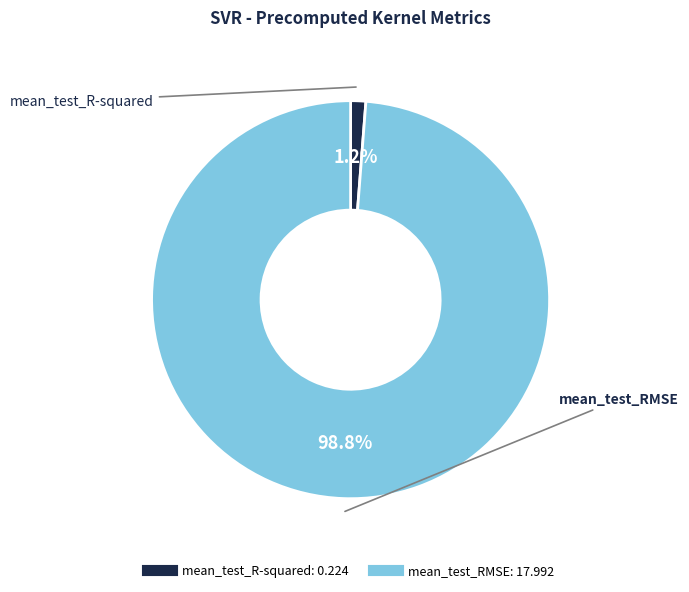

What is the smallest slice in the pie chart?

mean_test_R-squared